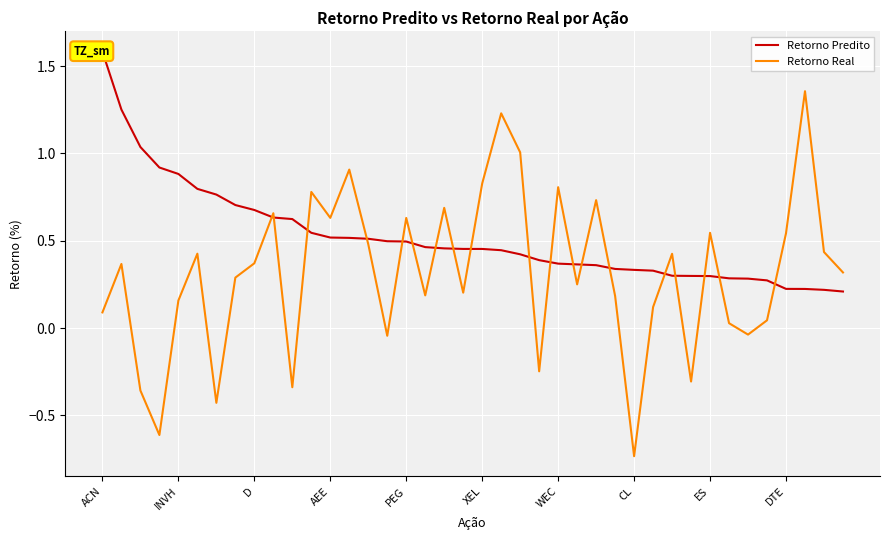

Read the Retorno Real value at ACN.

0.1